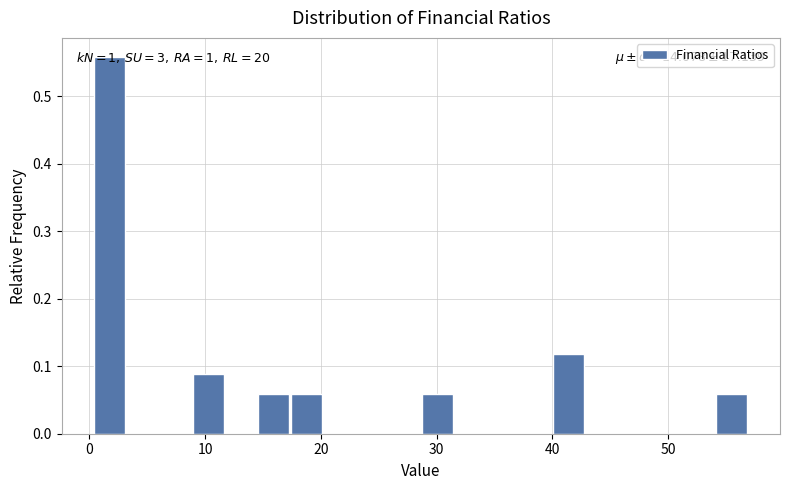

Around what value on the x-axis is the tallest bar? Give the approximate position of its centre, as read against the axis.

2